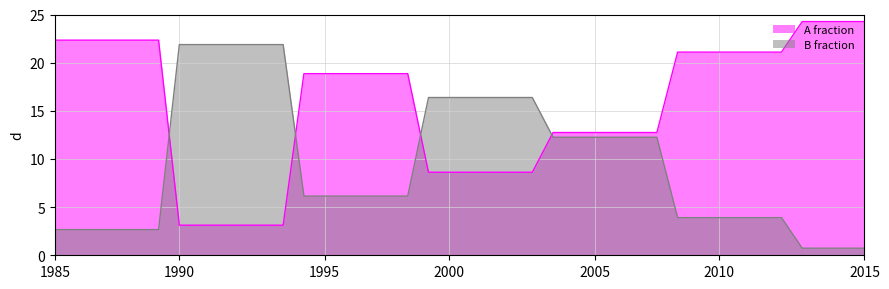

Is the value of A fraction at 1985 greater than the value of B fraction at 37?

Yes